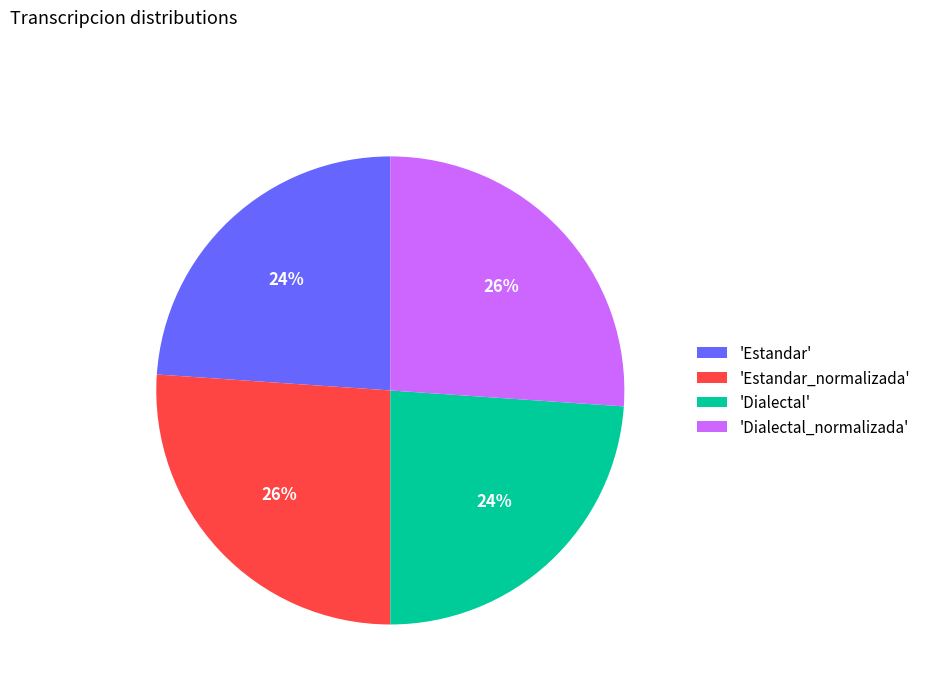

What is the ratio of the value at 'Estandar_normalizada' to the value at 'Estandar'?

1.1